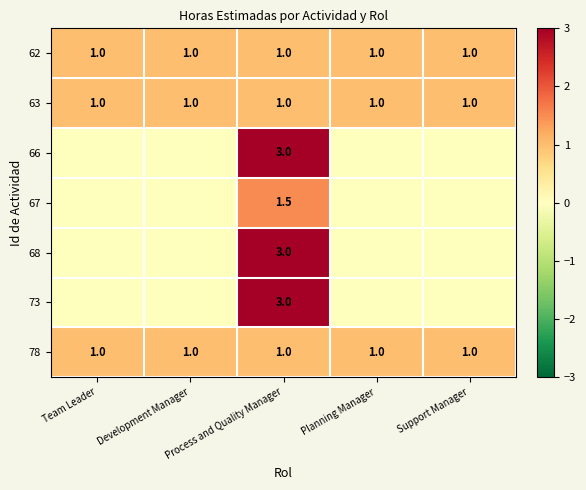

Count the number of data series in this chart.

7